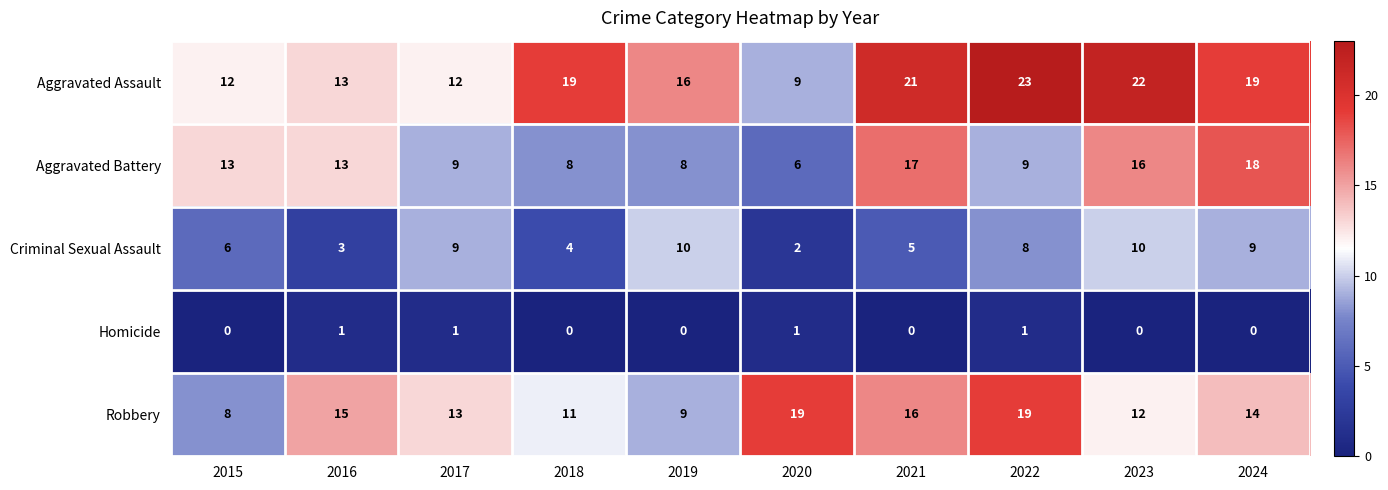

How many values in the Aggravated Assault series are below 19?

5